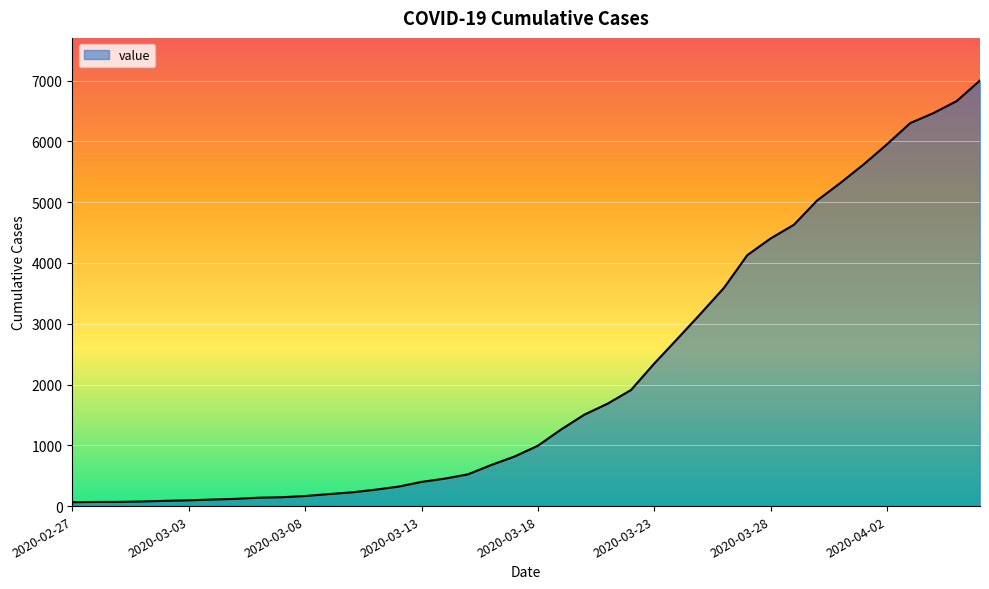

What is the difference between the maximum and minimum values?

6939